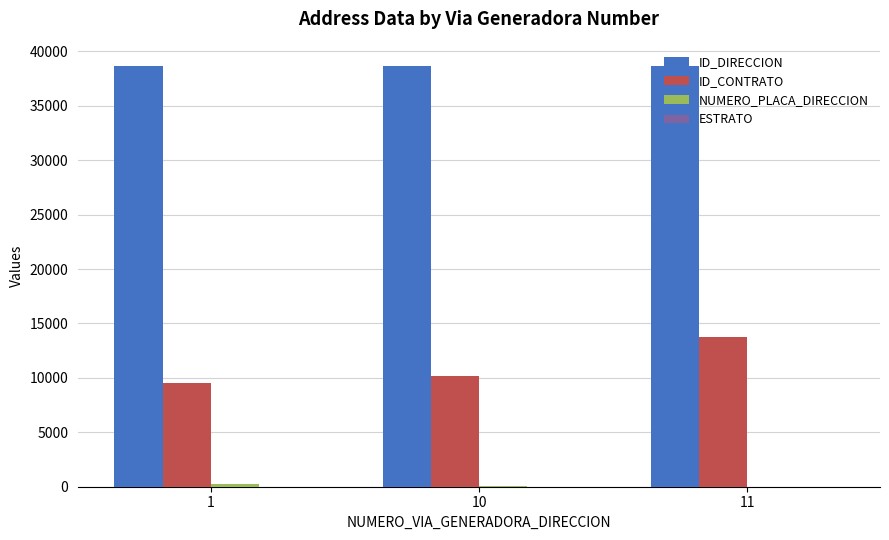

The value of ID_DIRECCION at 11 is 38701. True or false?

True